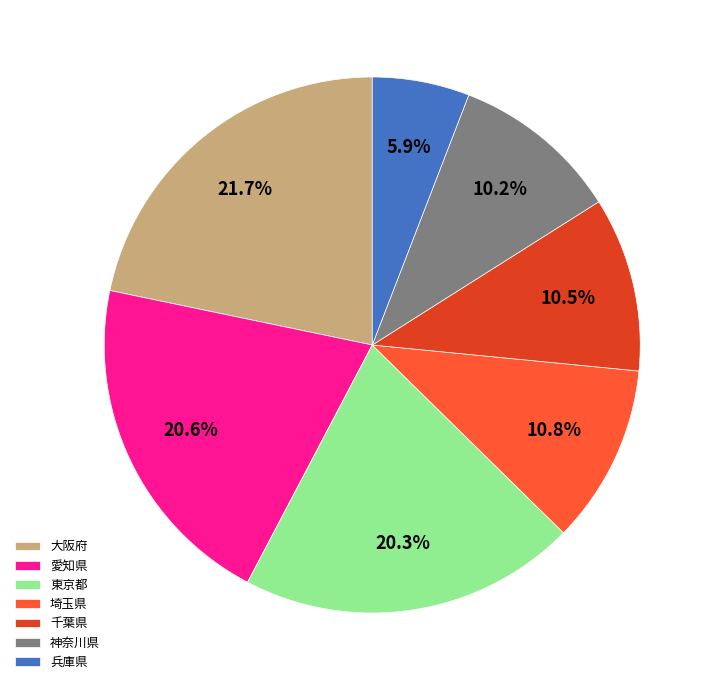

Is it true that 東京都 is 32% of the pie?

False